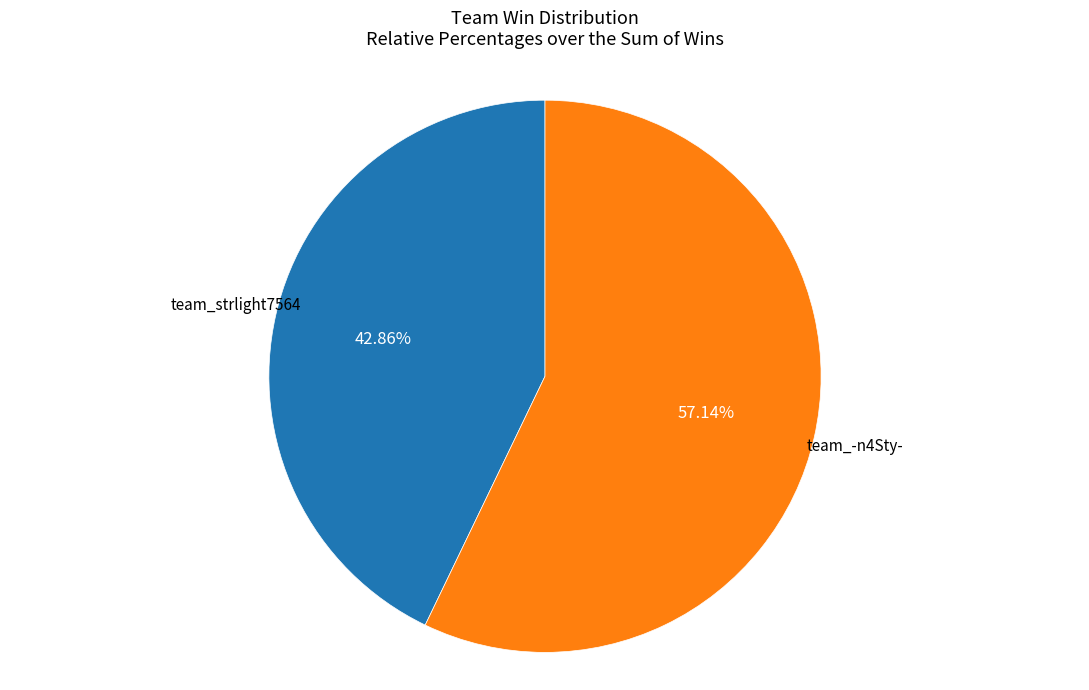

To the nearest percent, what portion does team_-n4Sty- represent?

57%